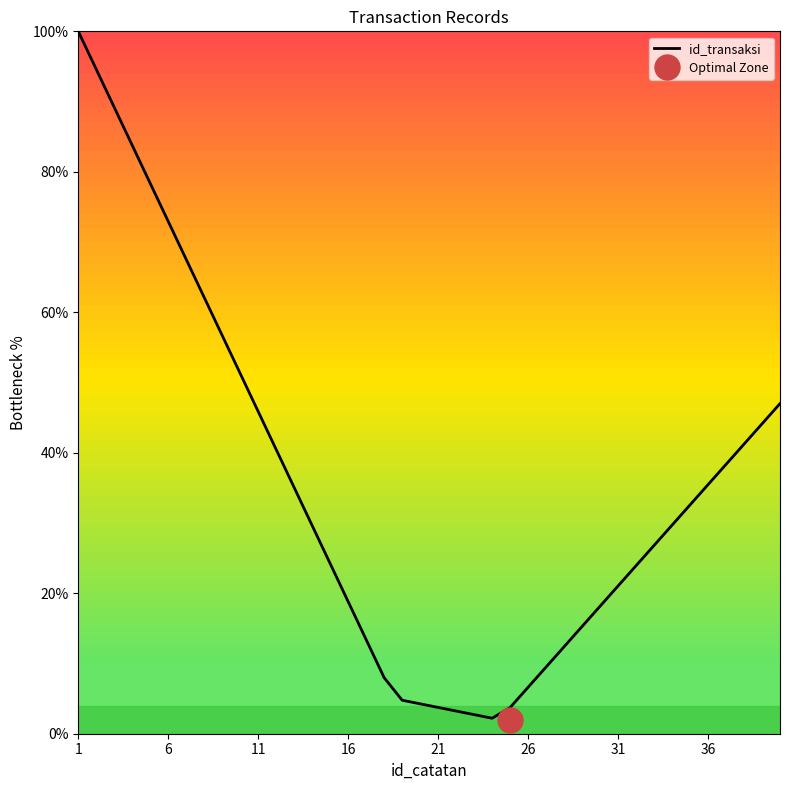

How many lines are shown in the chart?

1